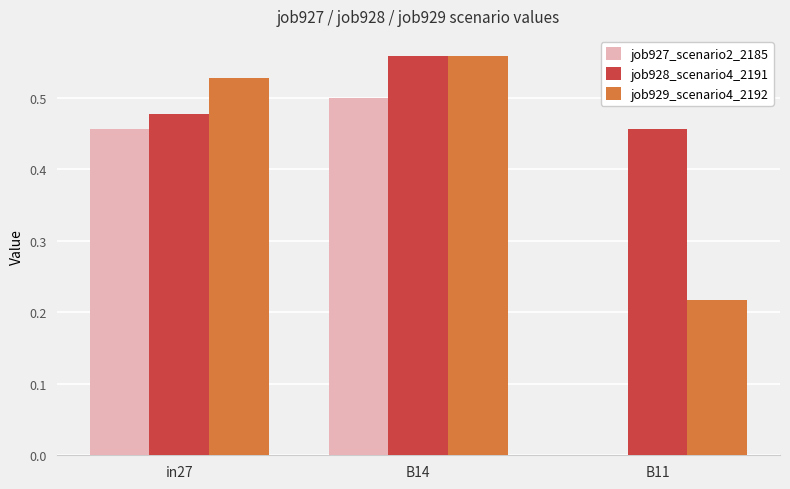

What are all the series names shown in the legend?

job927_scenario2_2185, job928_scenario4_2191, job929_scenario4_2192